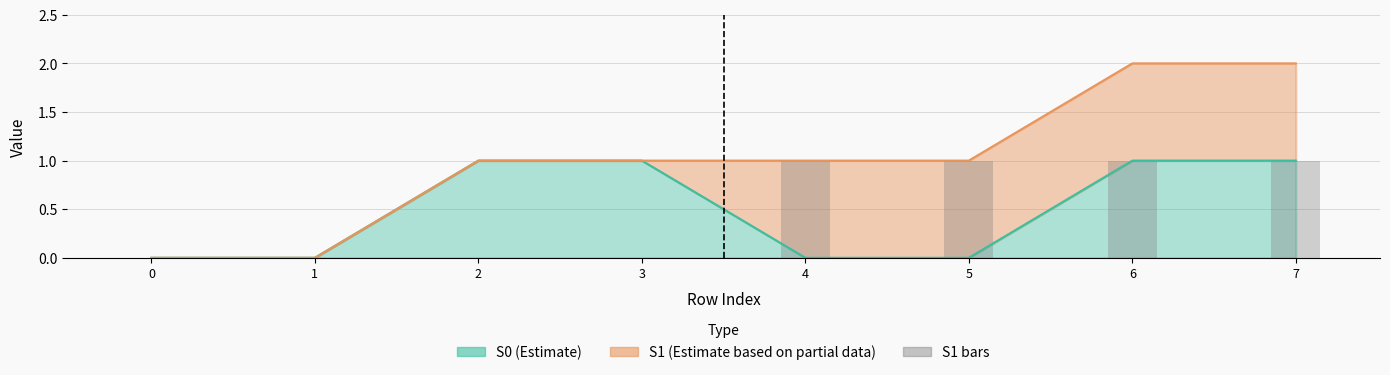

The chart shows a value of 1 at 4. True or false?

True